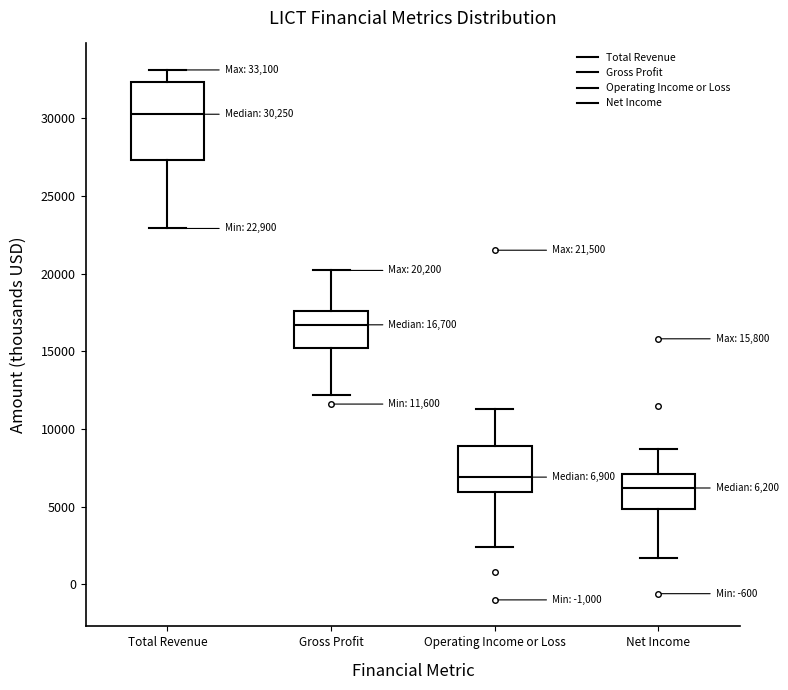

Which box's median line is the highest?

Total Revenue